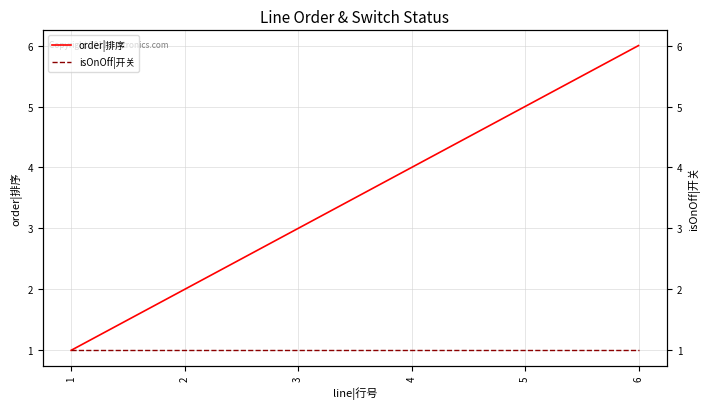

Reading left to right, what are all the values shown in this chart?

order|排序: 1	2	3	4	5	6
isOnOff|开关: 1	1	1	1	1	1